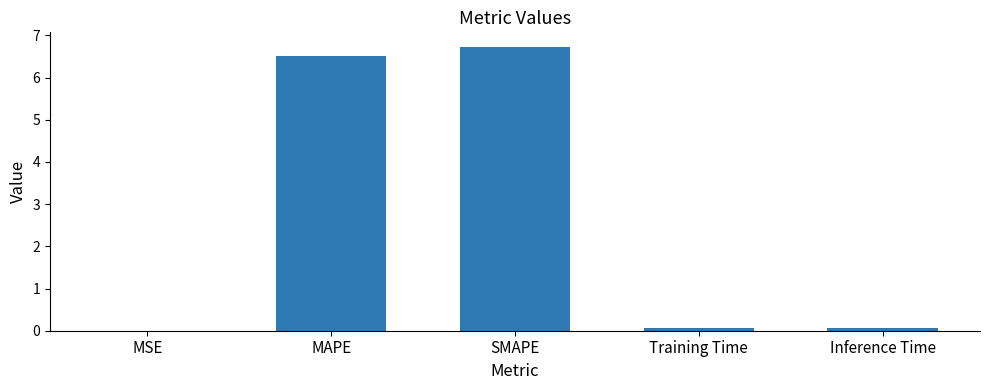

The value at SMAPE is 6.7. True or false?

True